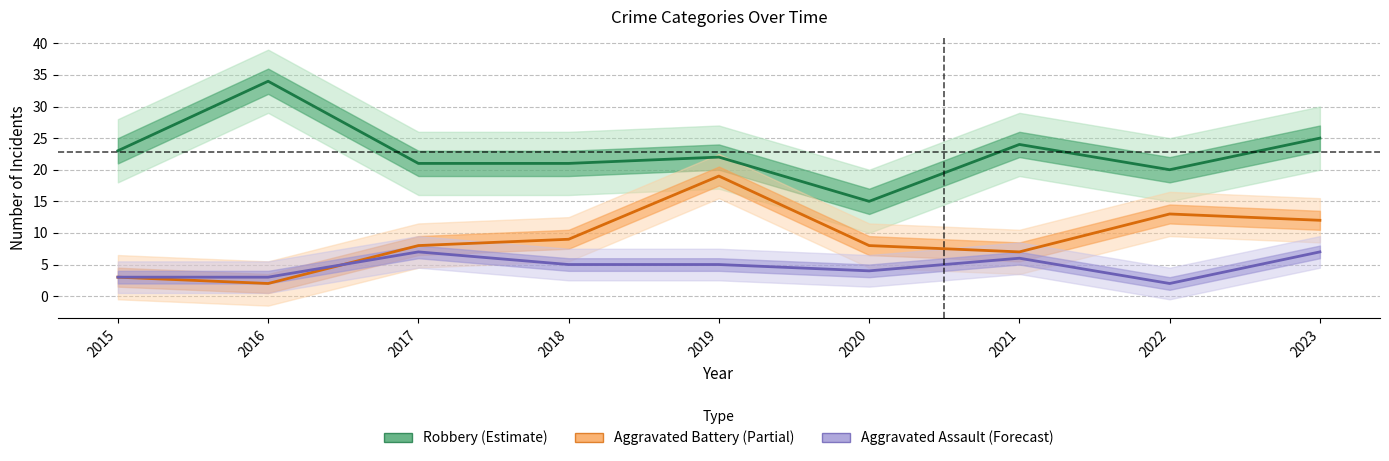

Rank the series by their maximum value, from lowest to highest.

Aggravated Assault, Aggravated Battery, Robbery